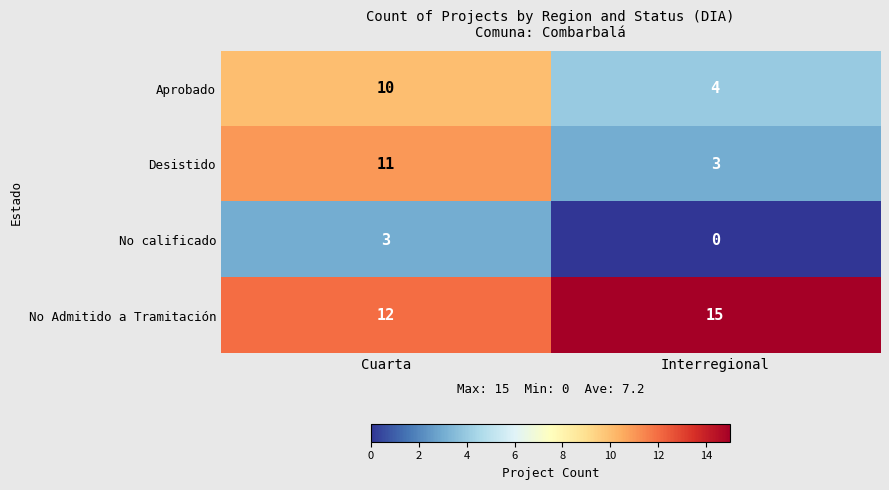

What is the difference between the maximum and minimum values in the No calificado series?

3